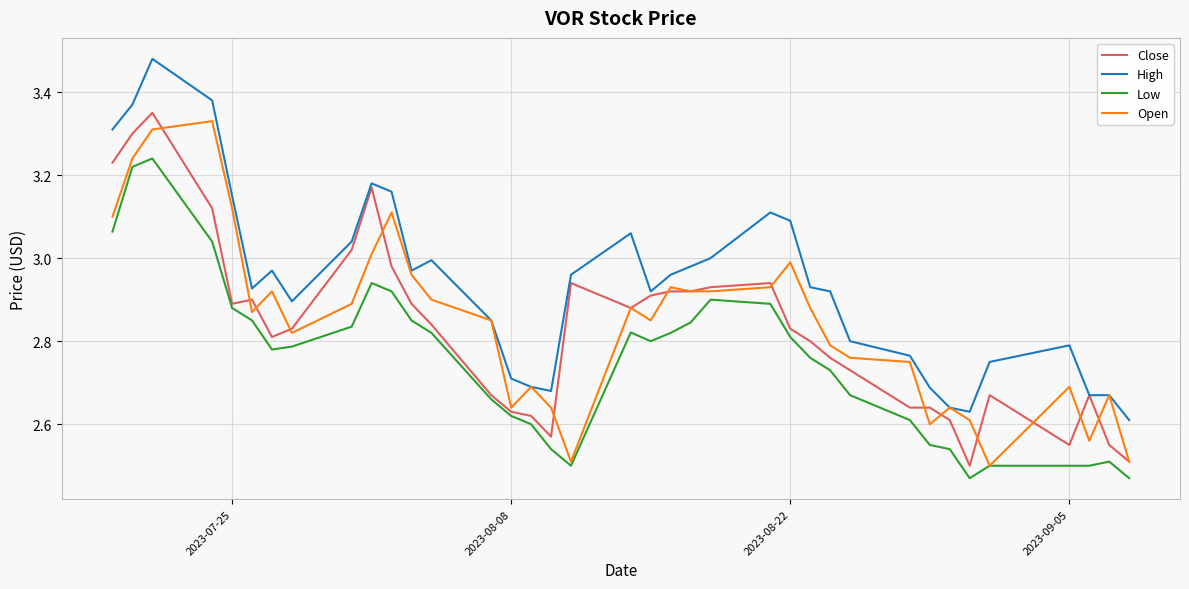

True or false: Low and High cross at least once.

False